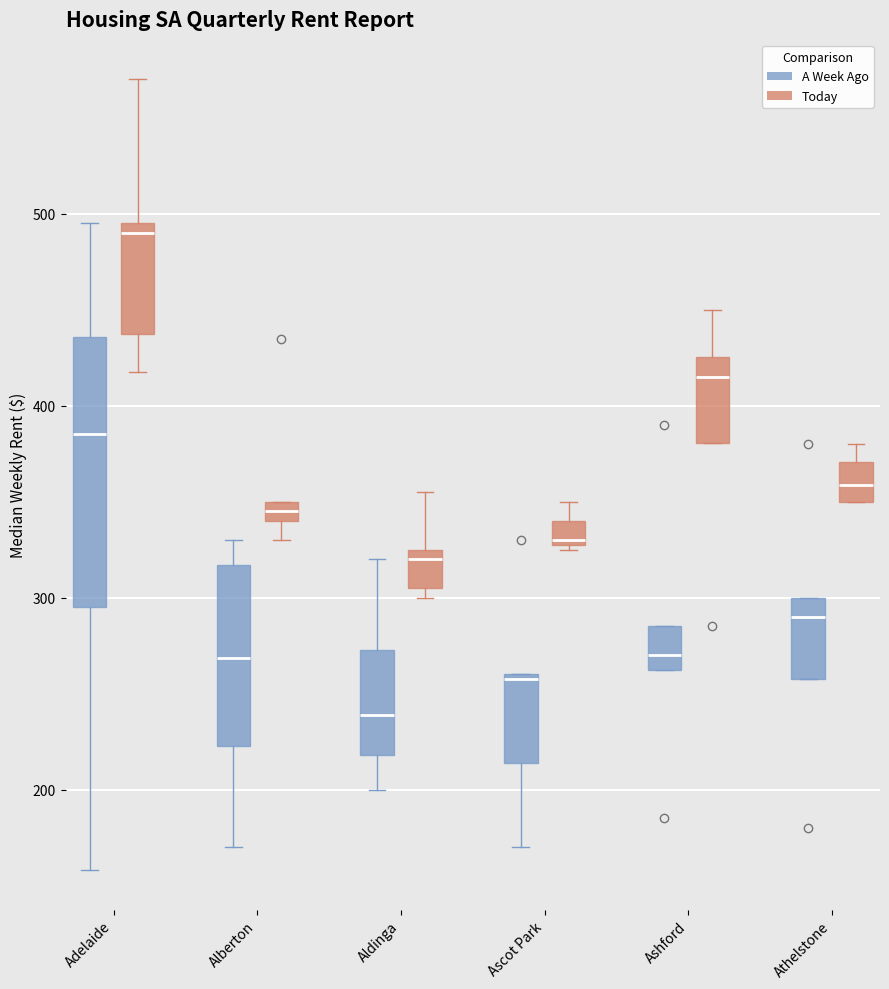

Where is the lower edge of the box for Ashford (Today) on the y-axis? The values are not printed on the chart, so give them approximately, as read against the axis.

380